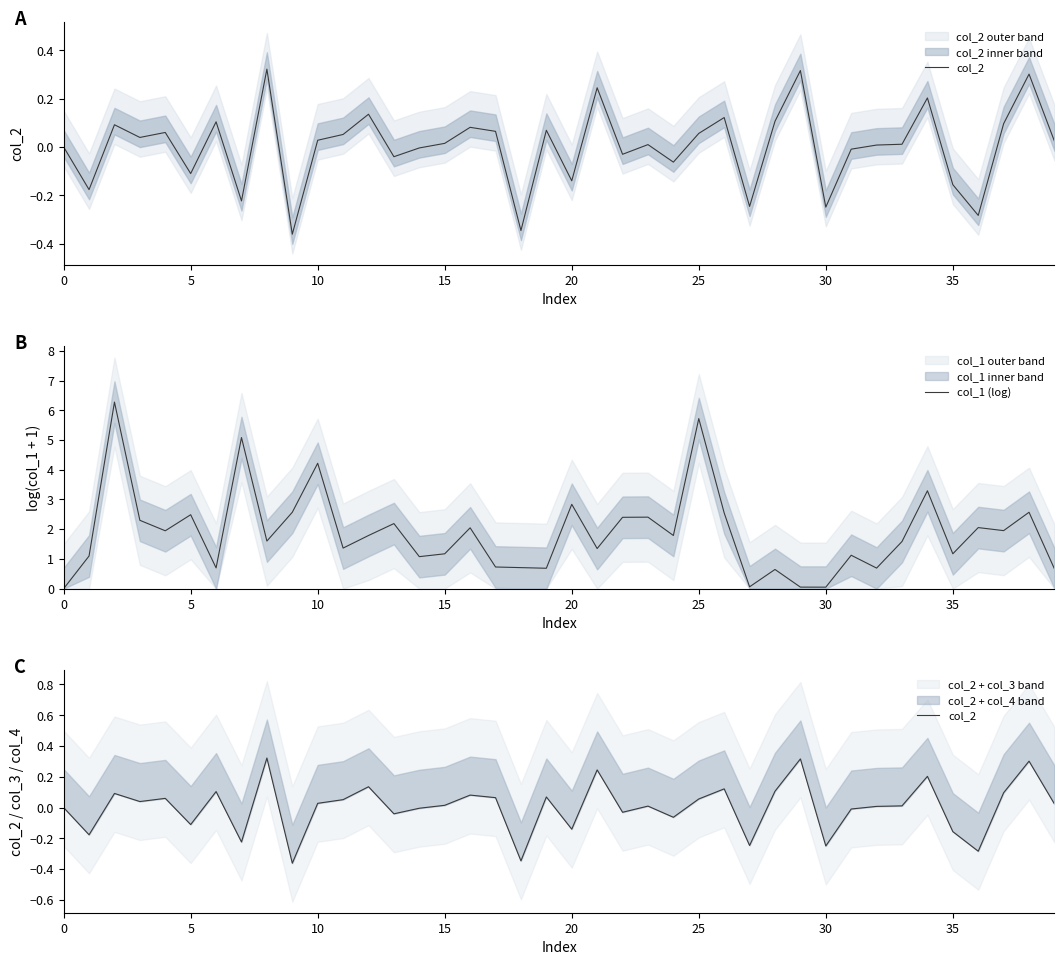

How many positive values does the col_1 (log) series have?

39